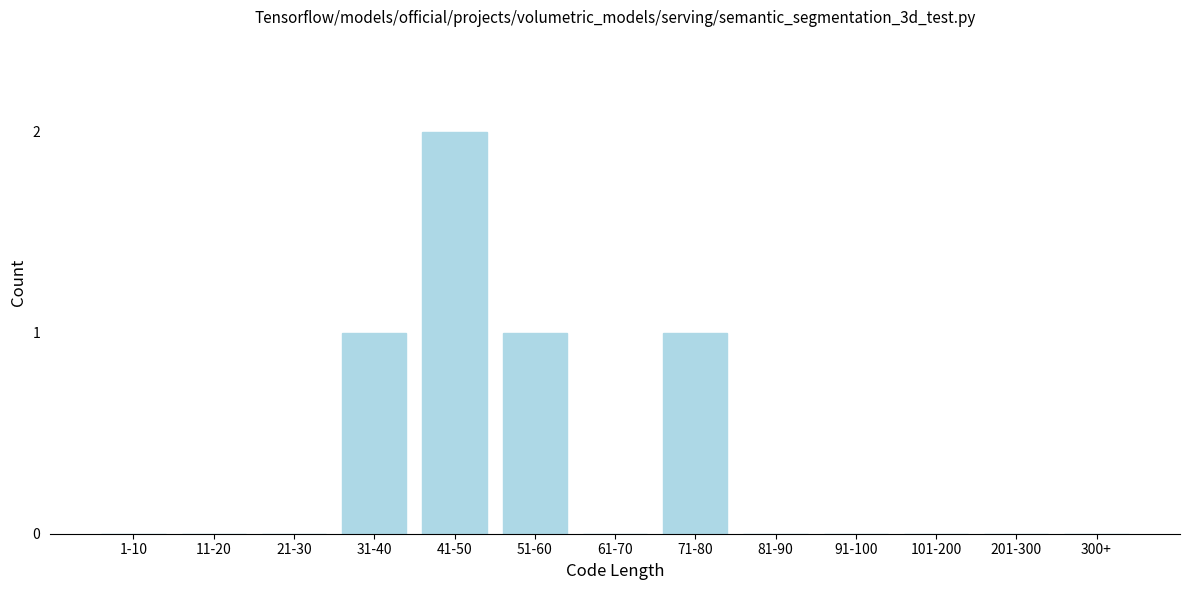

Reading left to right, extract all data points from this chart.

1-10=0	11-20=0	21-30=0	31-40=1	41-50=2	51-60=1	61-70=0	71-80=1	81-90=0	91-100=0	101-200=0	201-300=0	300+=0